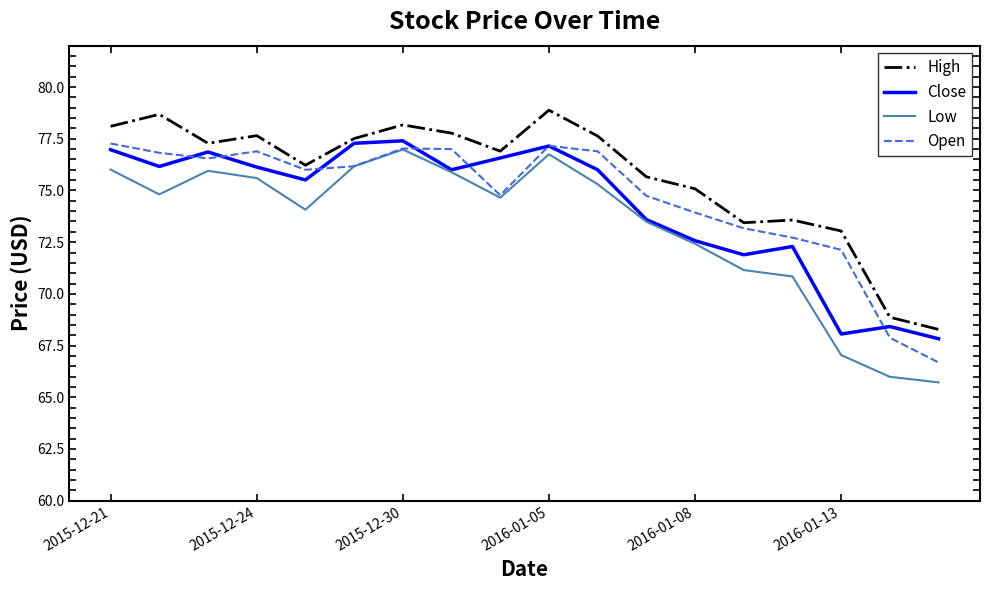

In High, how many points are higher than both neighbors (excluding endpoints)?

5